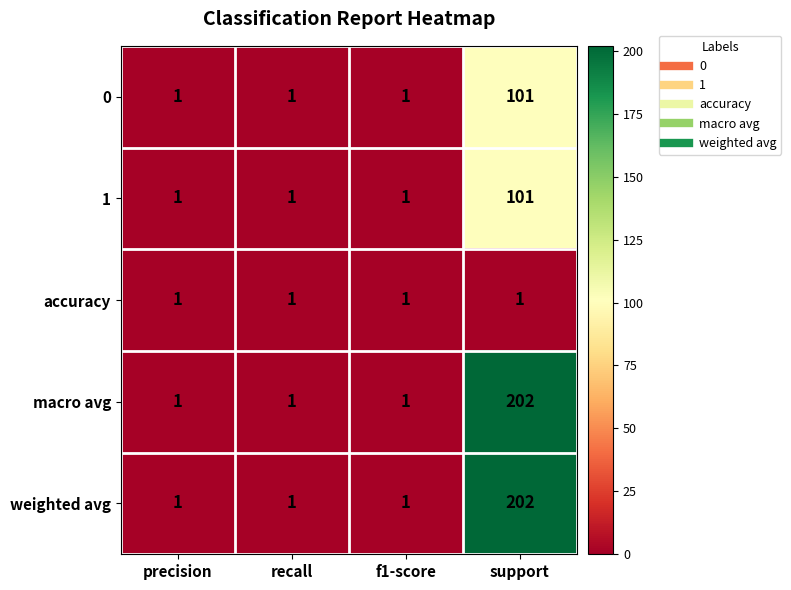

At which category does the chart reach its peak across all series?

support